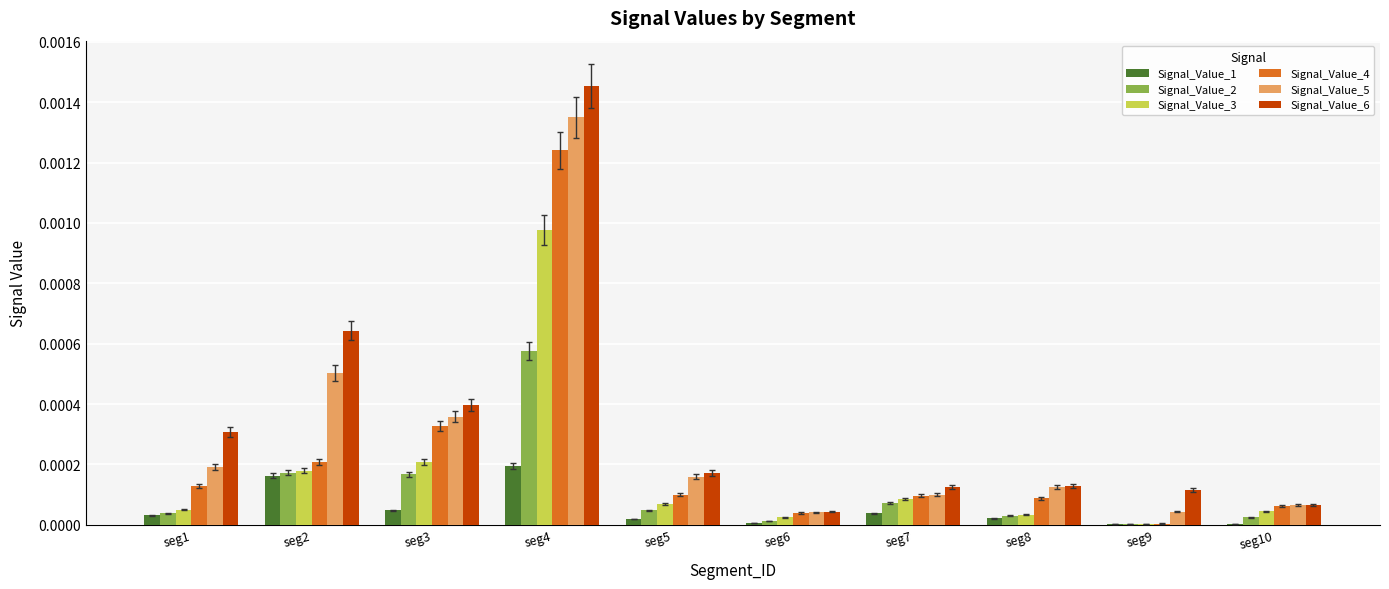

Which label corresponds to the largest value in the chart?

seg4